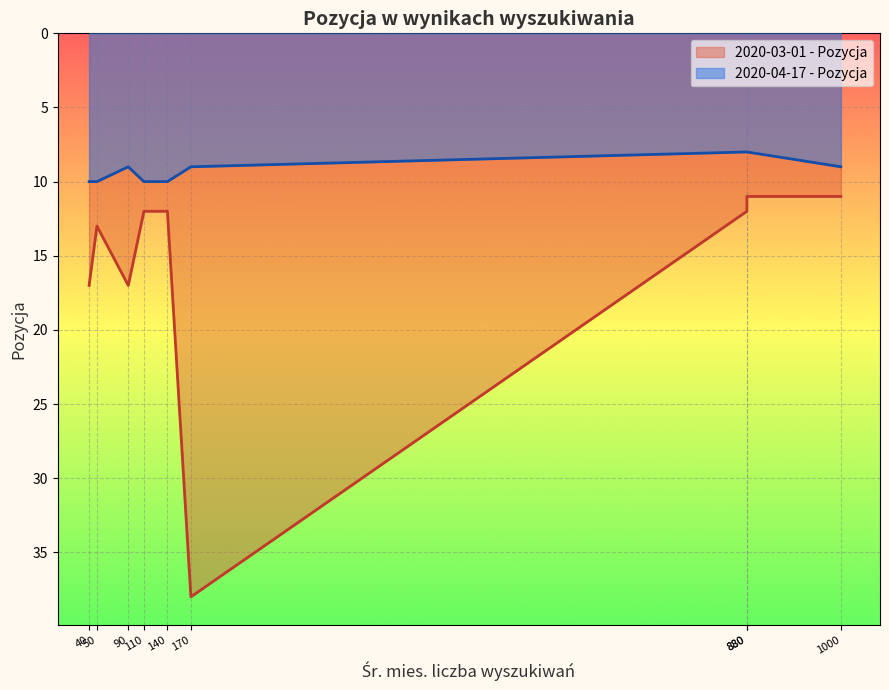

At how many categories does at least one series exceed 15?

3